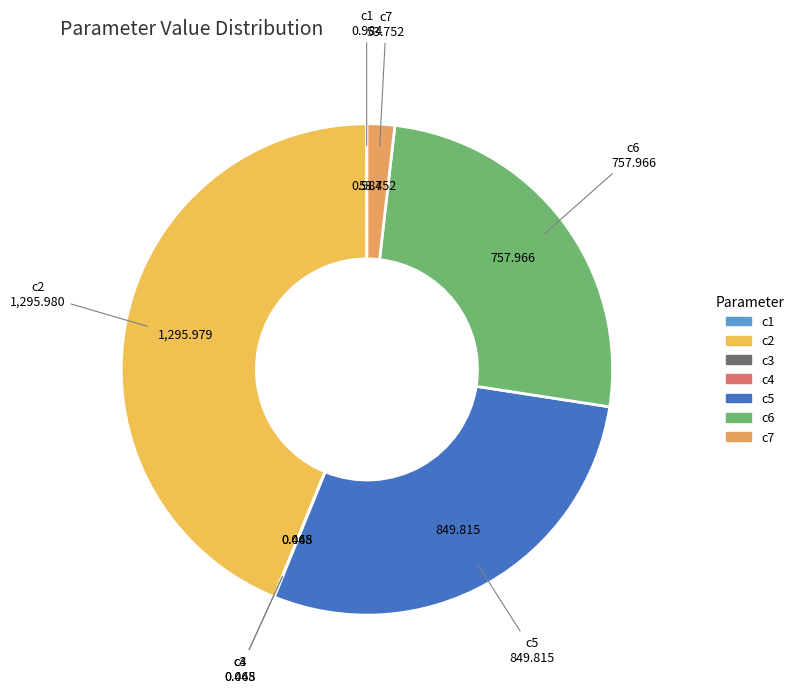

Does any single category account for the majority?

No